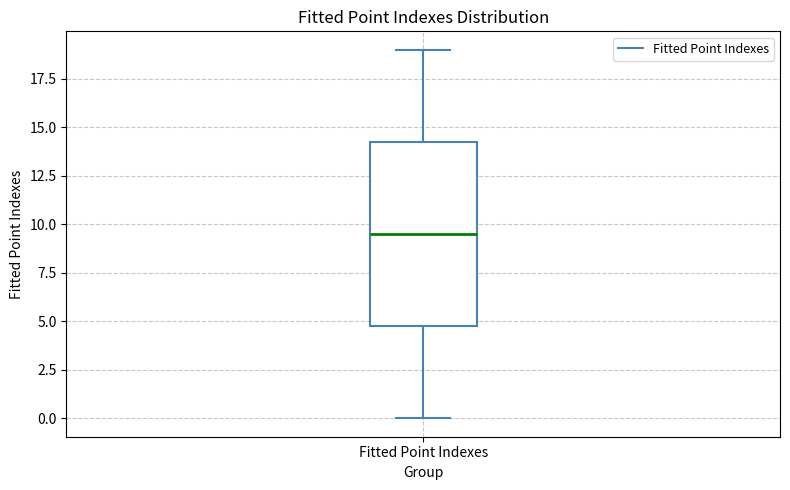

Where is the upper edge of the box for Fitted Point Indexes on the y-axis? The values are not printed on the chart, so give them approximately, as read against the axis.

14.5